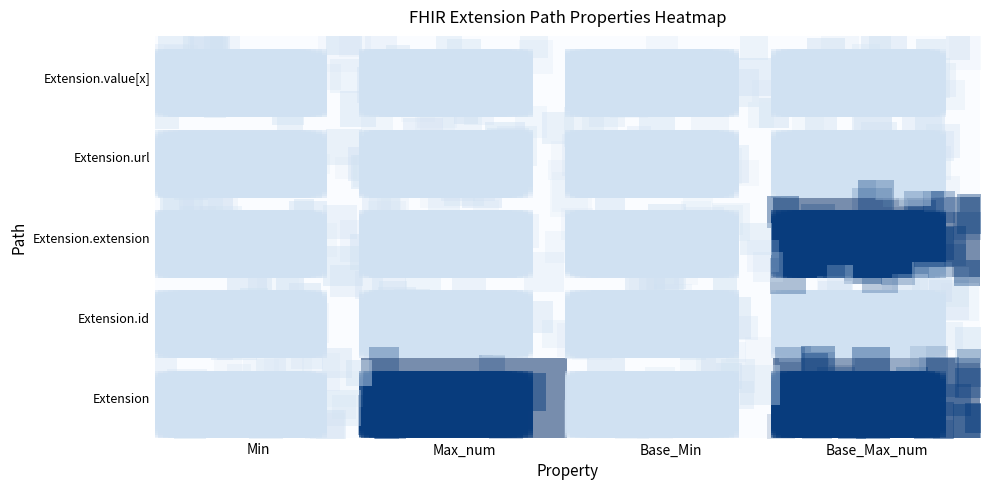

What is the total value across all series at Base_Min?

1